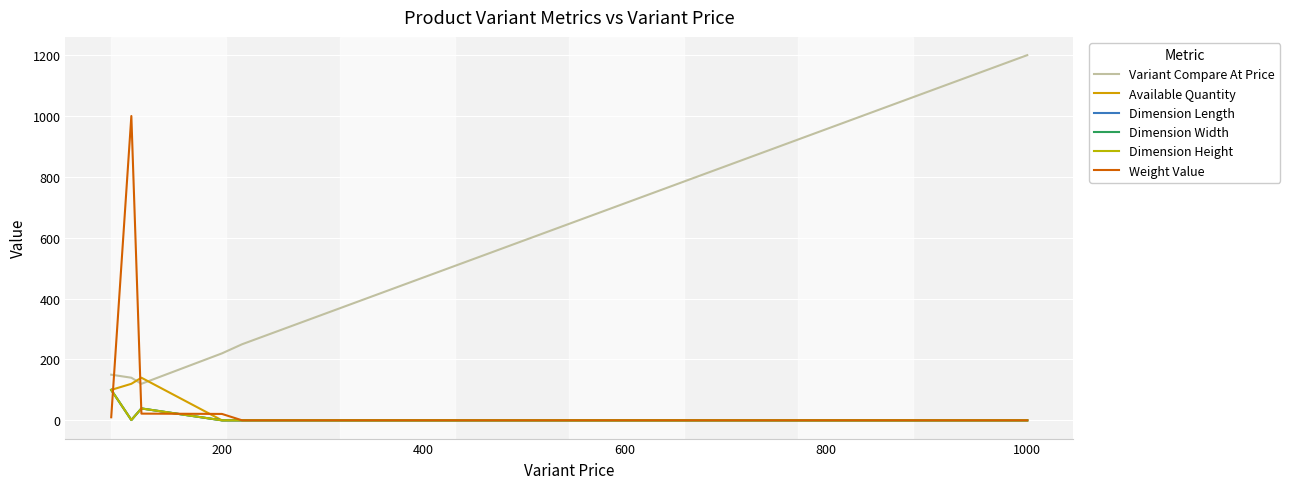

Is this an area chart (filled region under the line)?

No